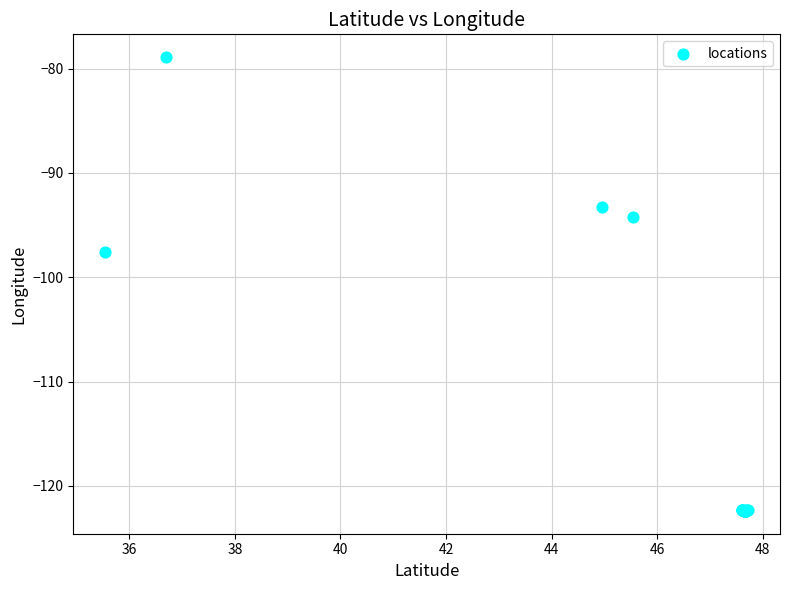

What Y value in the scatter plot is closest to -100?

-97.6